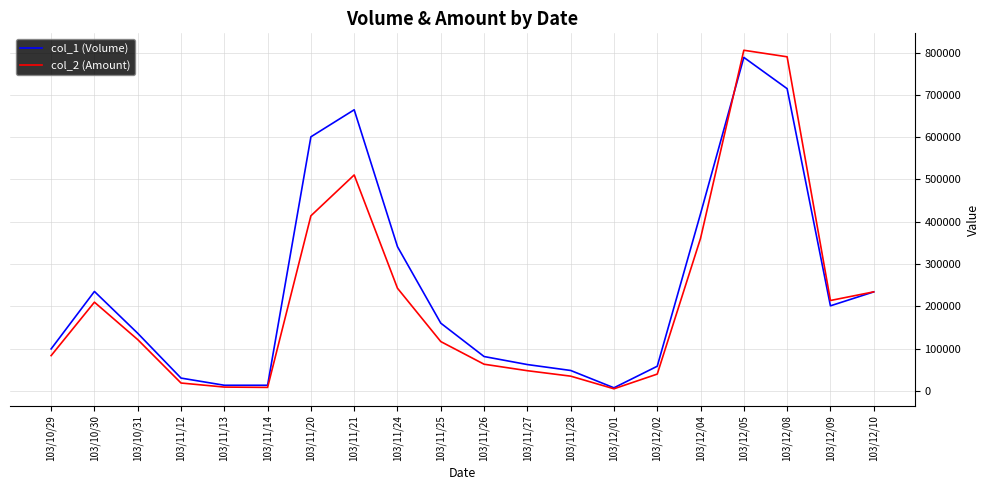

What is the greatest value displayed?

805890